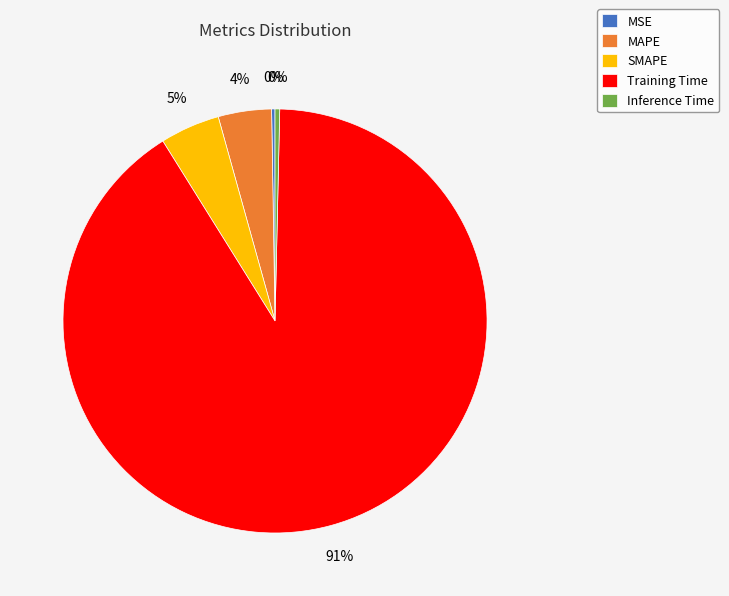

Is Inference Time the majority of the pie?

No